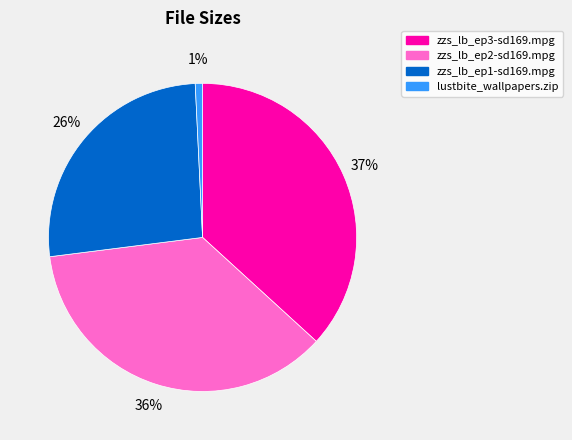

To the nearest percent, what is the combined percentage of lustbite_wallpapers.zip and zzs_lb_ep3-sd169.mpg?

38%